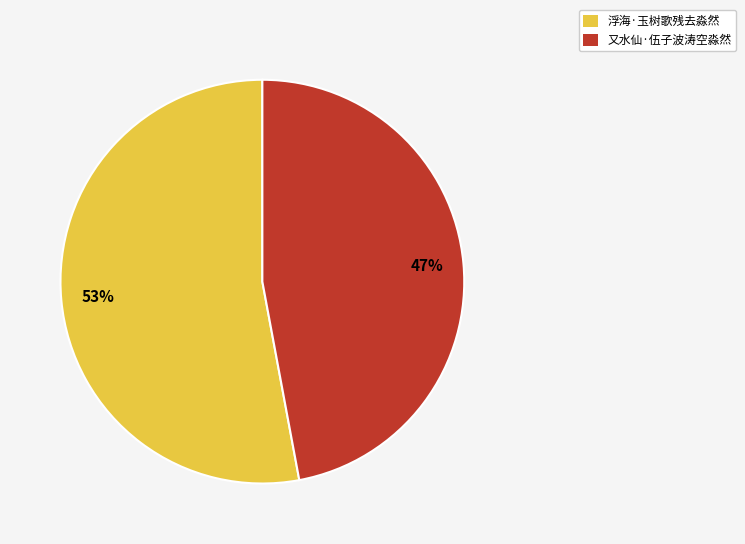

To the nearest percent, what portion does 浮海·玉树歌残去淼然 represent?

53%